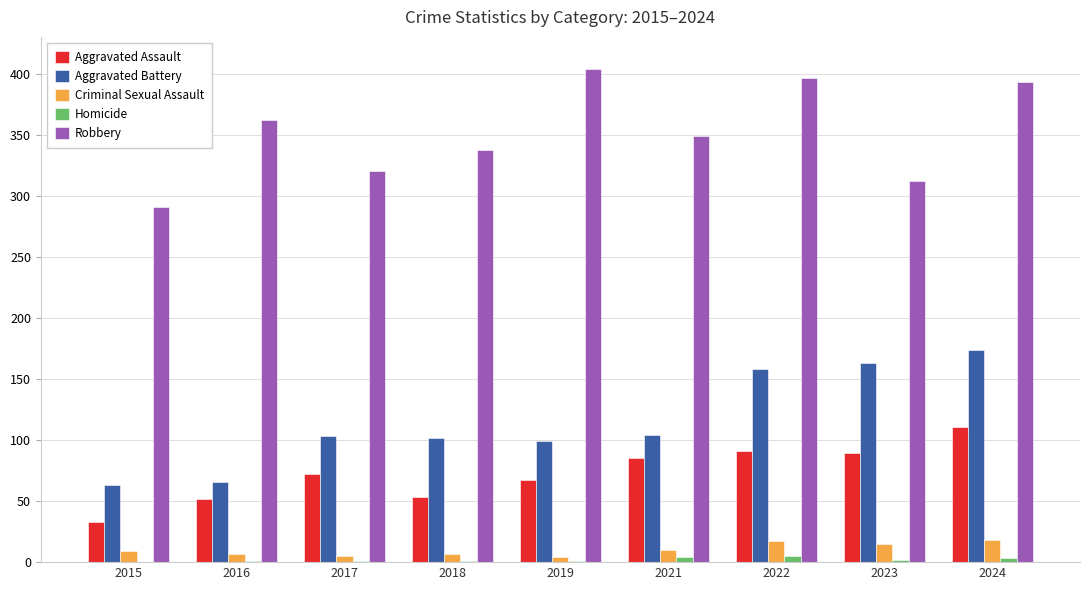

How many distinct data groups are displayed?

5